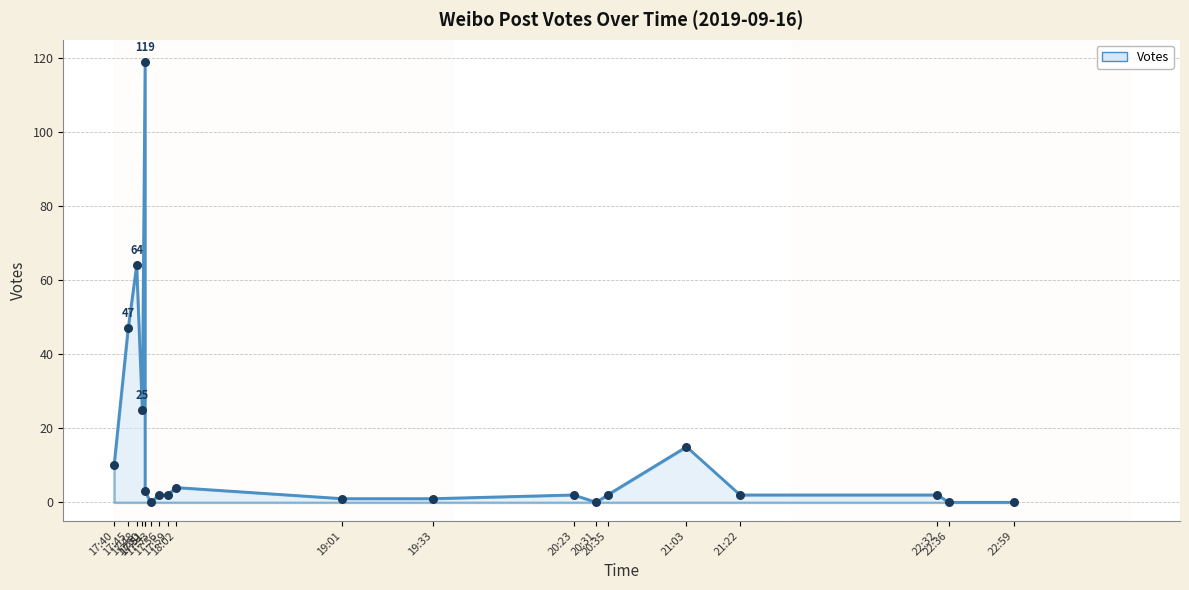

Which has a higher value, 2019-09-16 19:01 or 2019-09-16 22:36?

2019-09-16 19:01